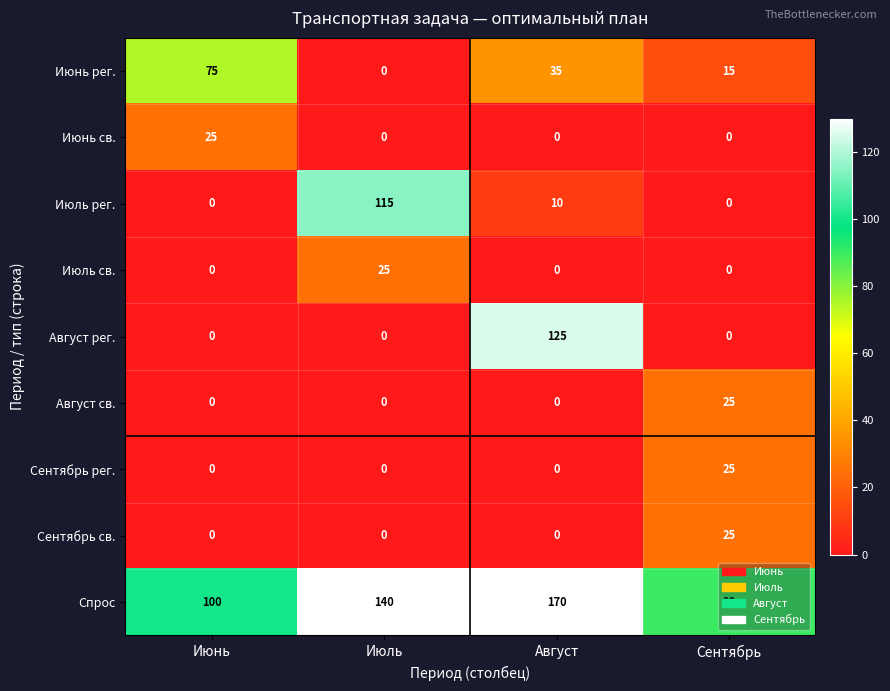

Between Июнь and Июль, which series saw the biggest shift?

Июль рег.